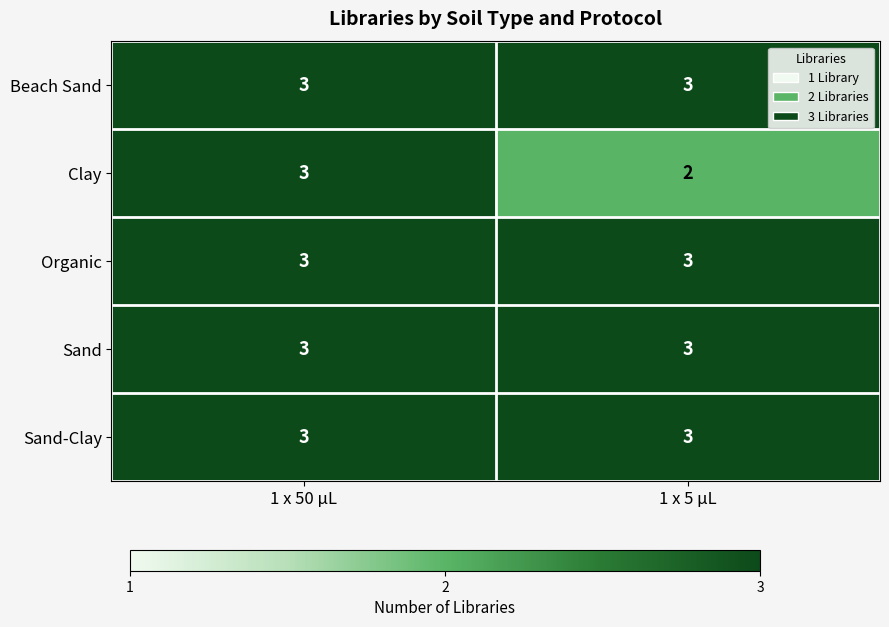

Read the Beach Sand value at 1 x 50 µL.

3